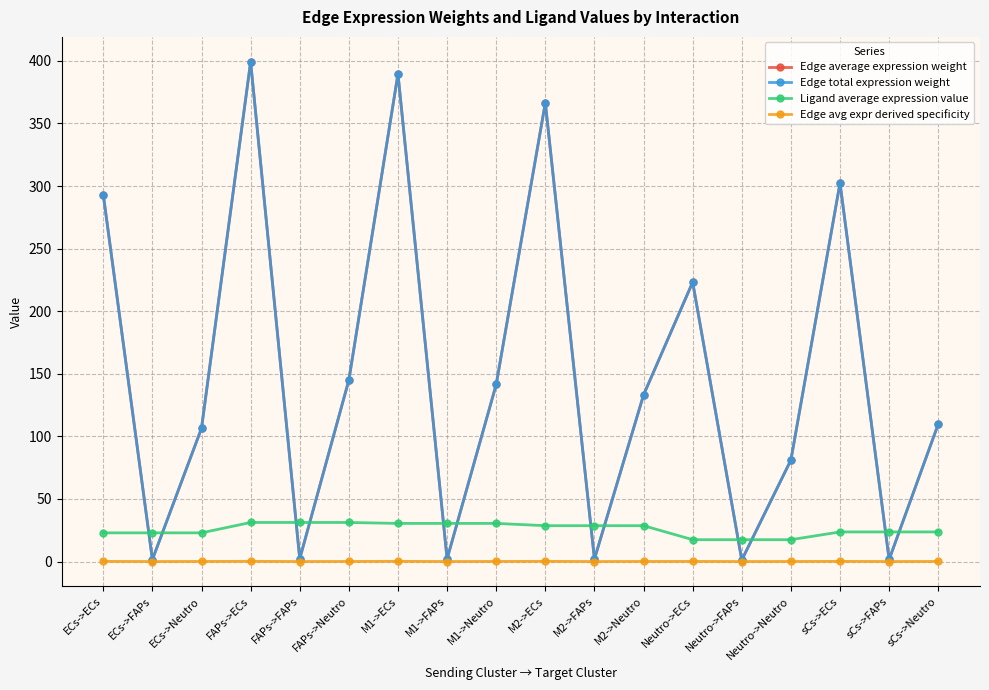

Is it true that Edge avg expr derived specificity equals 0.0 at ECs->Neutro?

True